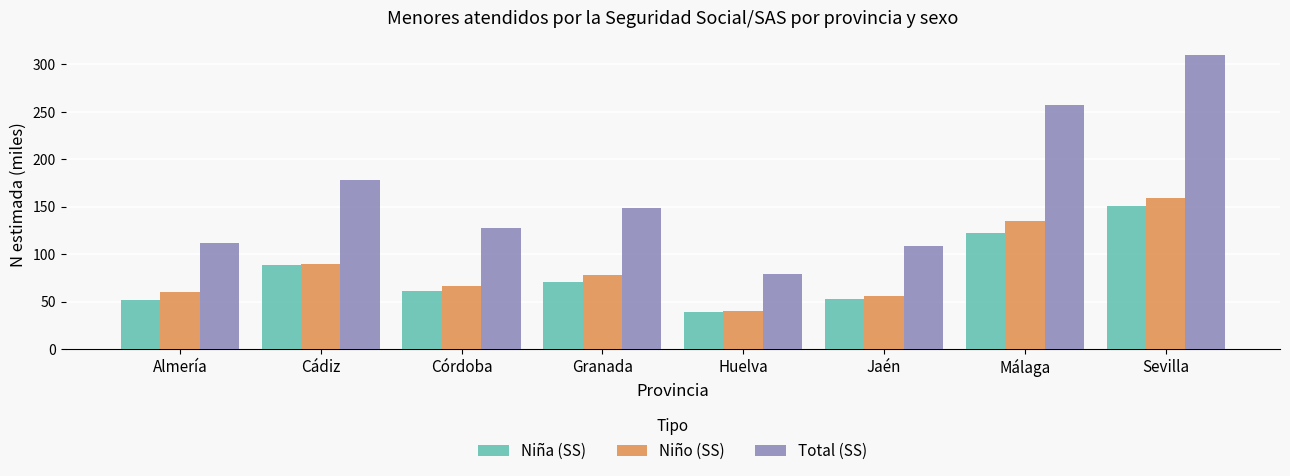

What is the difference between the maximum and second lowest values in the Total (SS) series?

201.7